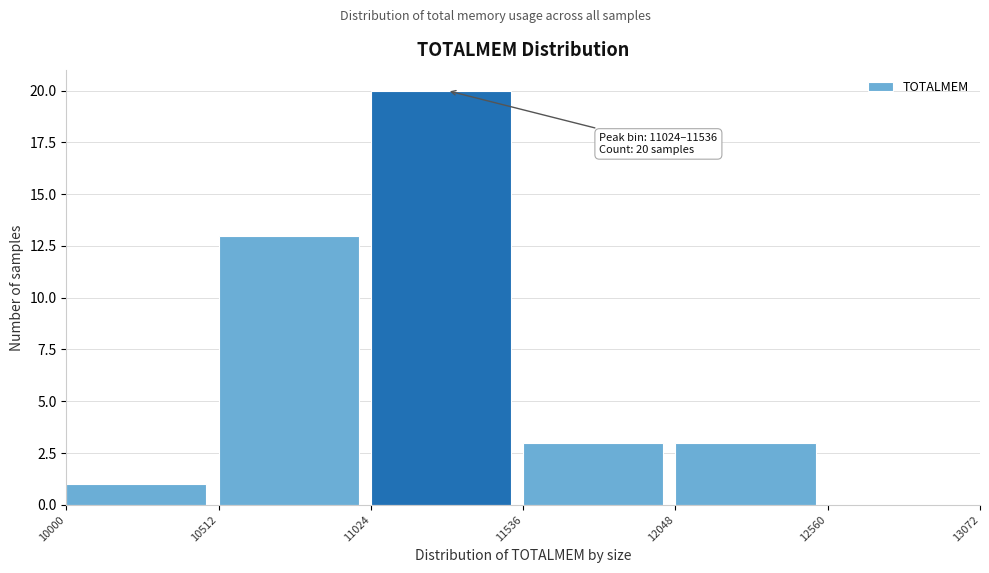

Which range on the x-axis has the tallest bar?

11024 to 11536